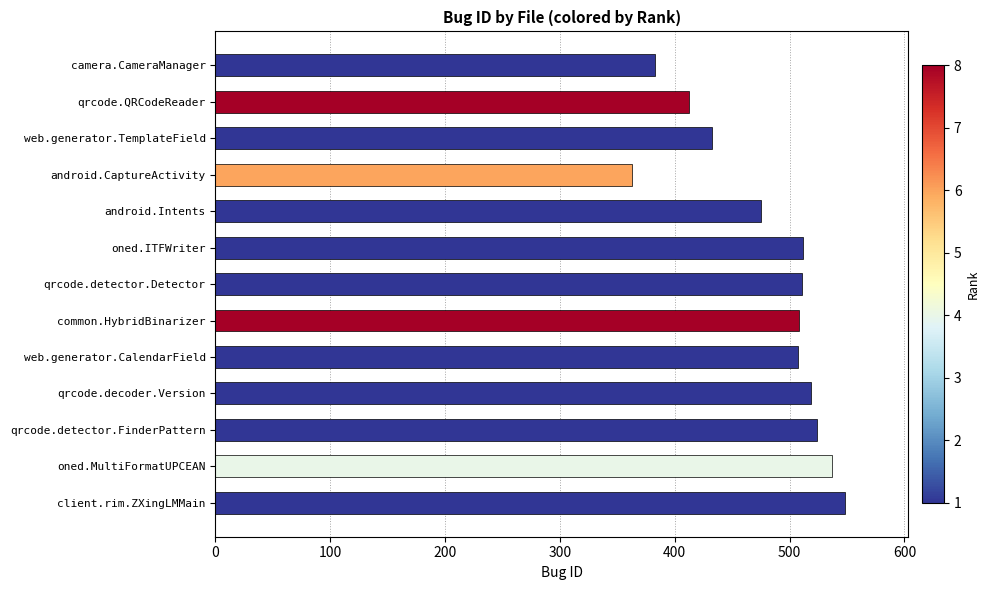

What is the value of the 8th bar from the top?

508